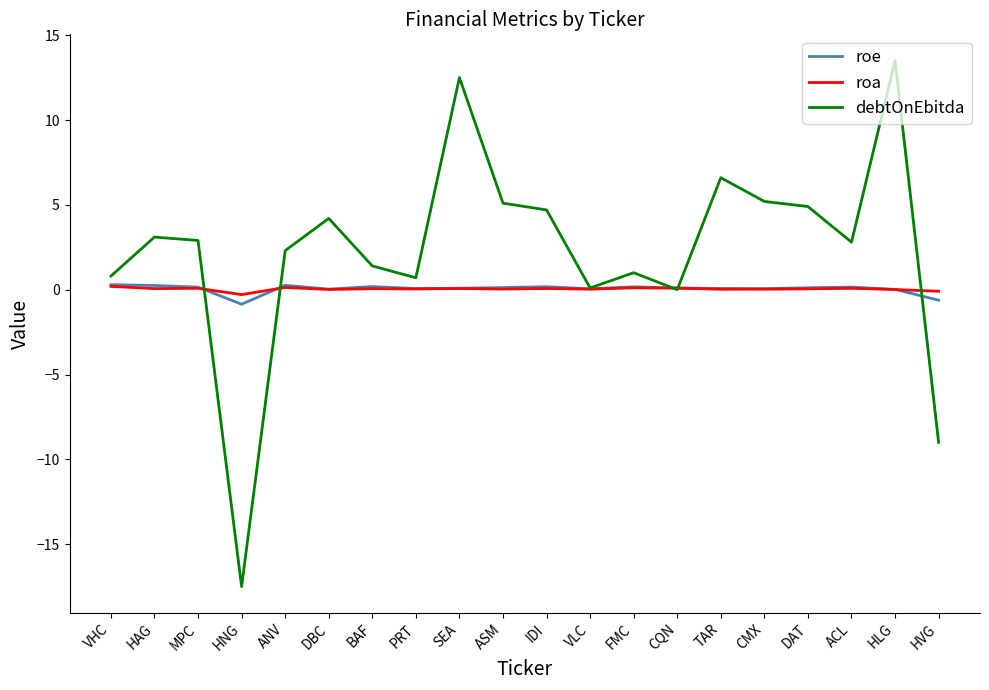

How many lines are shown in the chart?

3